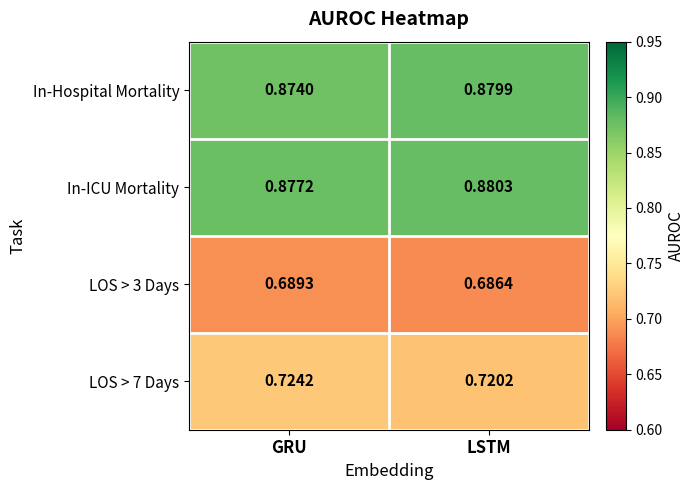

Which series changed the most between GRU and LSTM?

In-Hospital Mortality